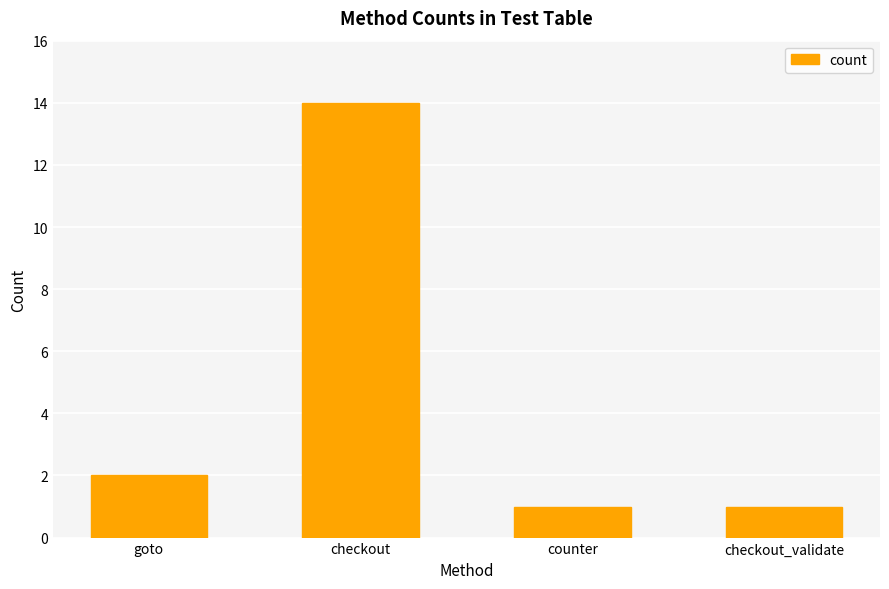

How many categories are shown in the chart?

4